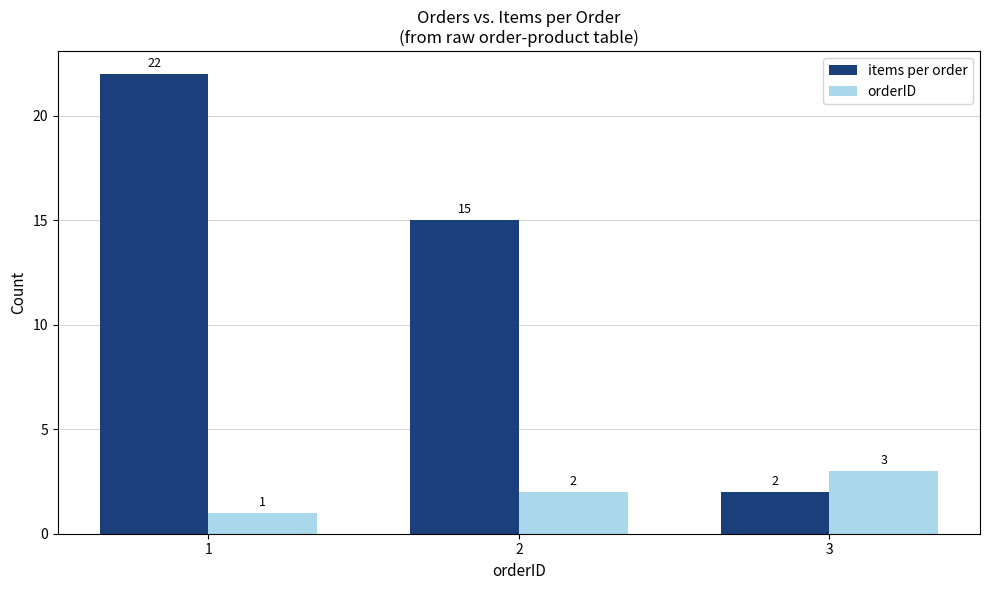

Is it true that orderID equals 2 at 1?

False